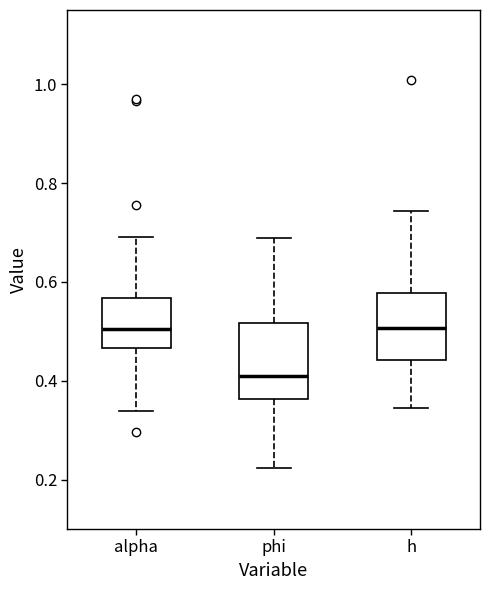

Where does the lower whisker of the box for alpha end on the y-axis? The values are not printed on the chart, so give them approximately, as read against the axis.

0.34